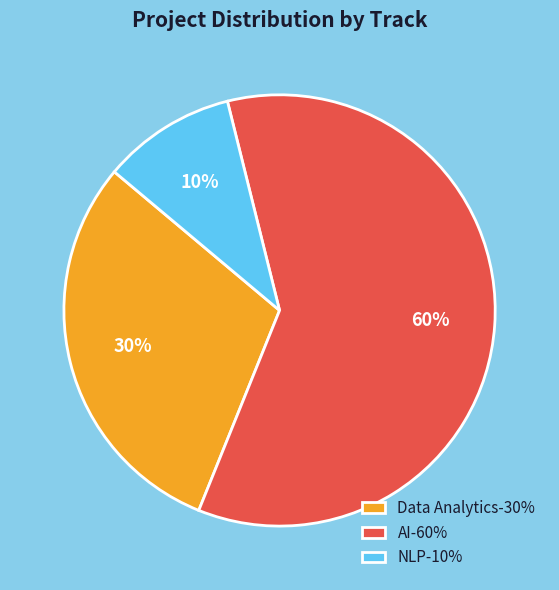

What is the ratio of the value at AI-60% to the value at NLP-10%?

6.0